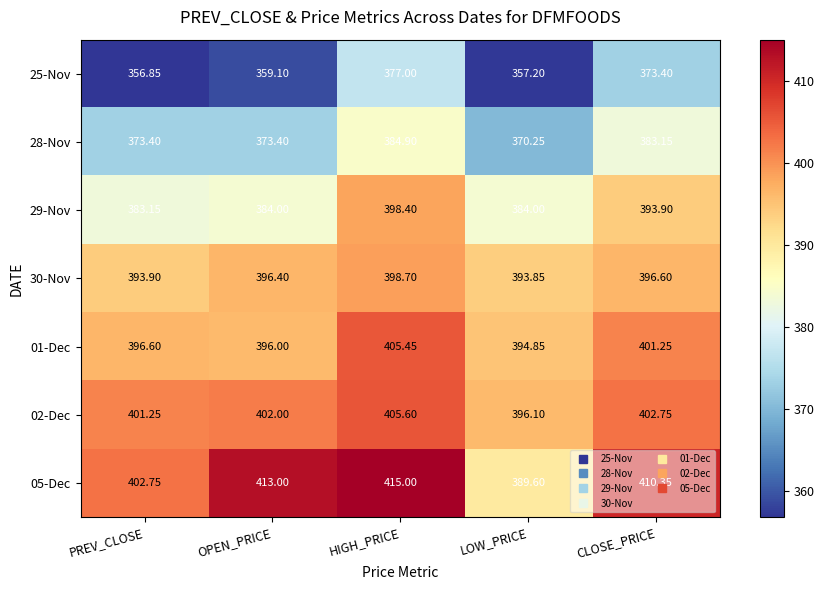

Which series has the widest spread of values?

05-Dec